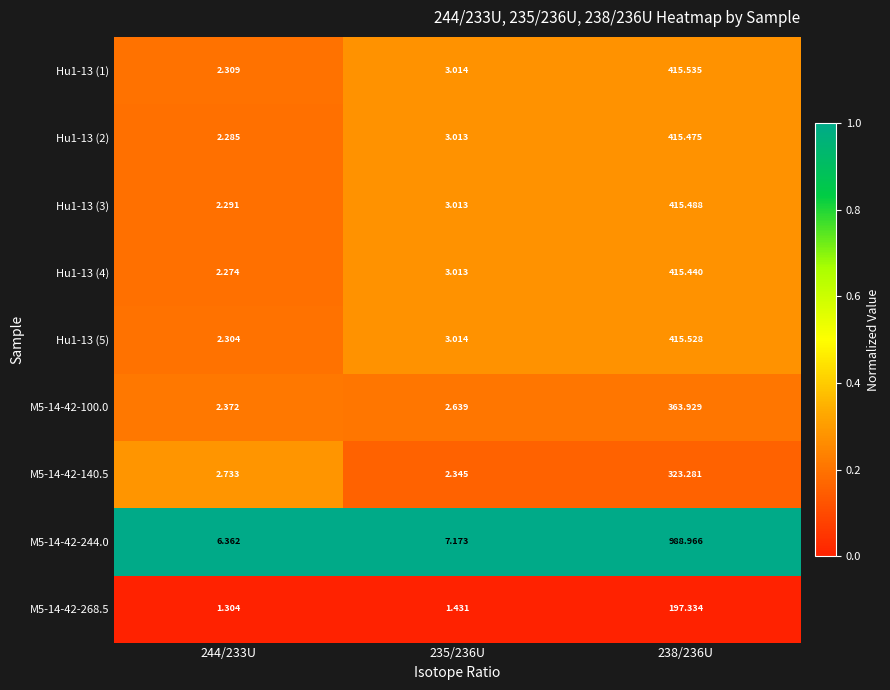

Is the value of Hu1-13 (2) at 244/233U greater than the value of Hu1-13 (1) at 235/236U?

No